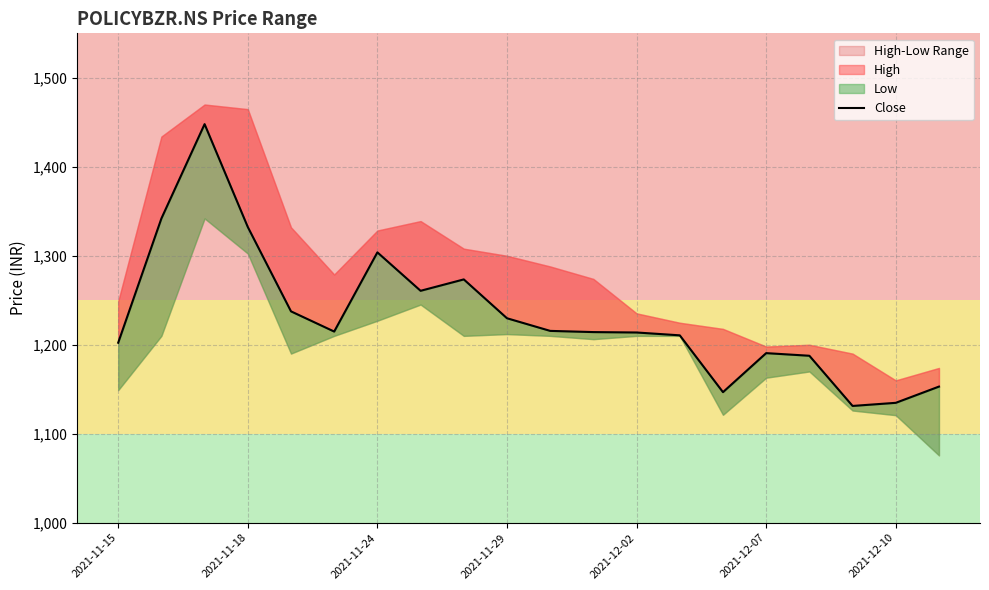

How many lines are shown in the chart?

1